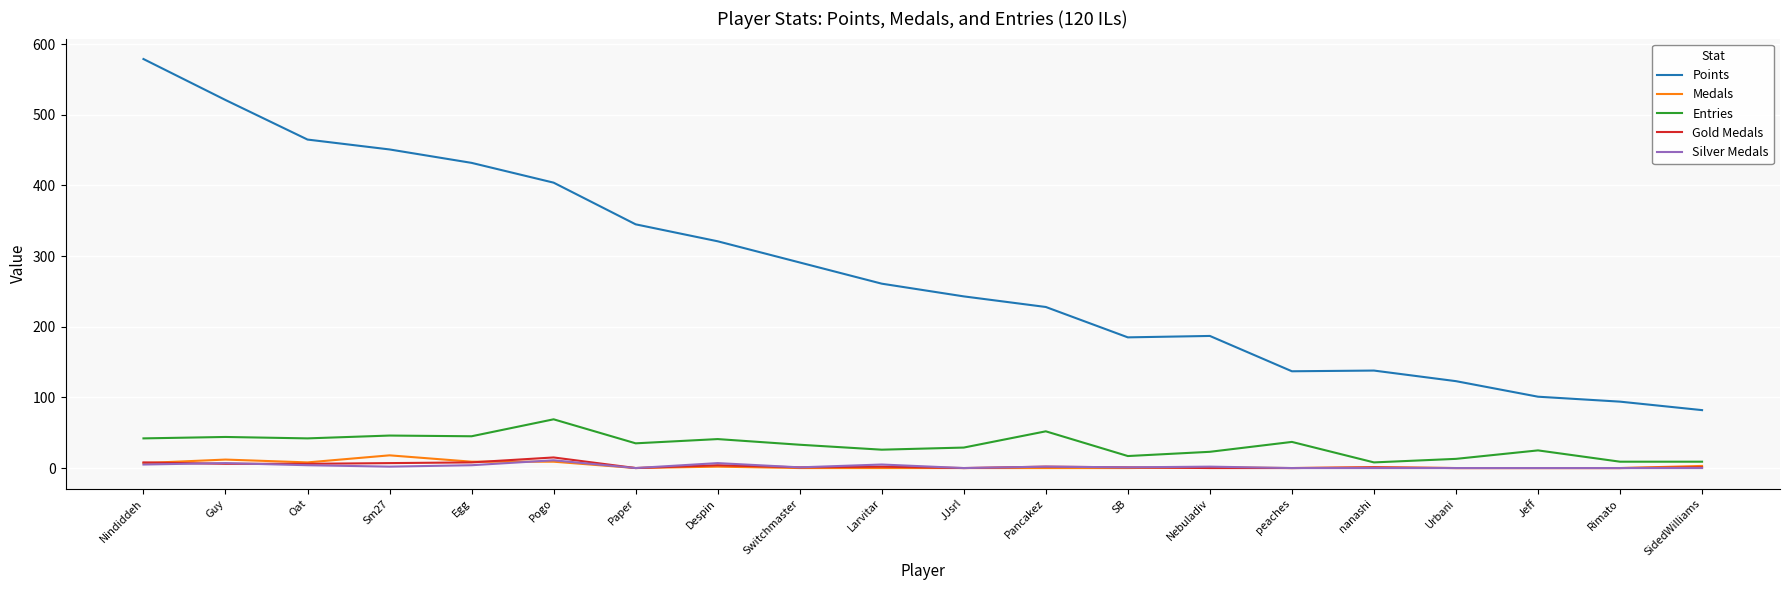

Is this an area chart (filled region under the line)?

No